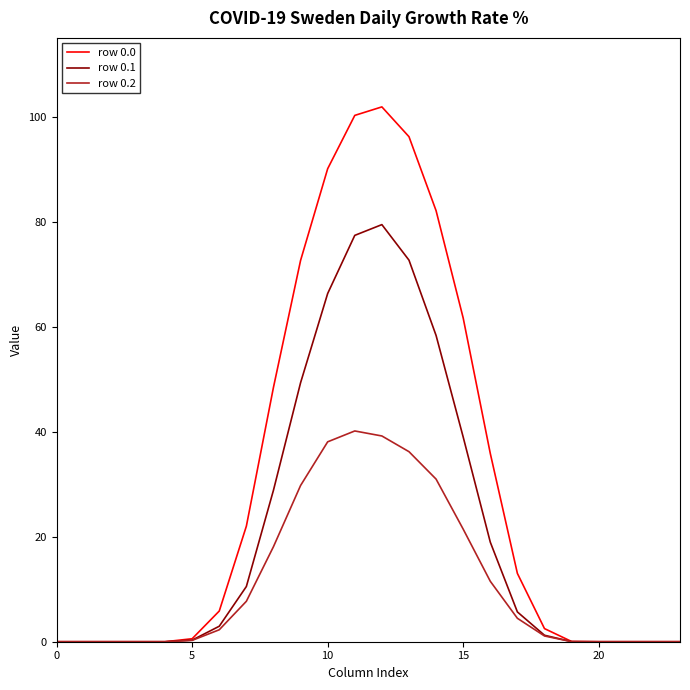

Rank the series by their maximum value, from lowest to highest.

row 0.2, row 0.1, row 0.0